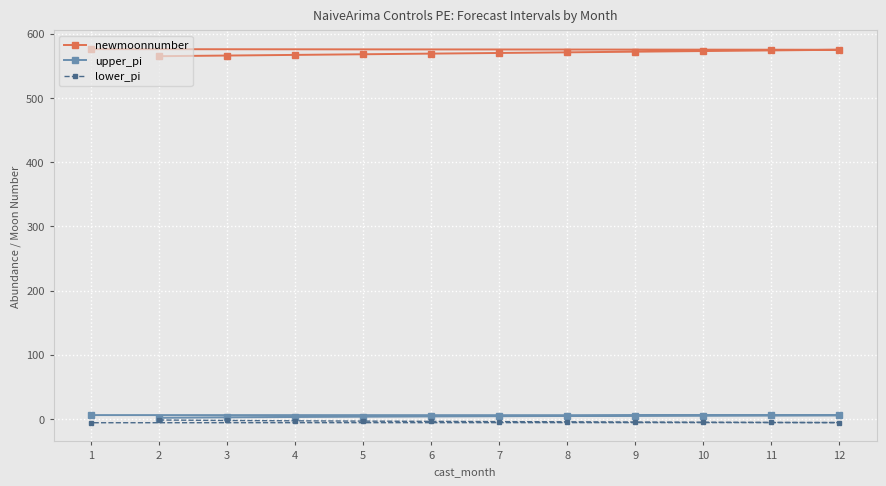

What is the value of the newmoonnumber point at the 2nd from the left?

565.0